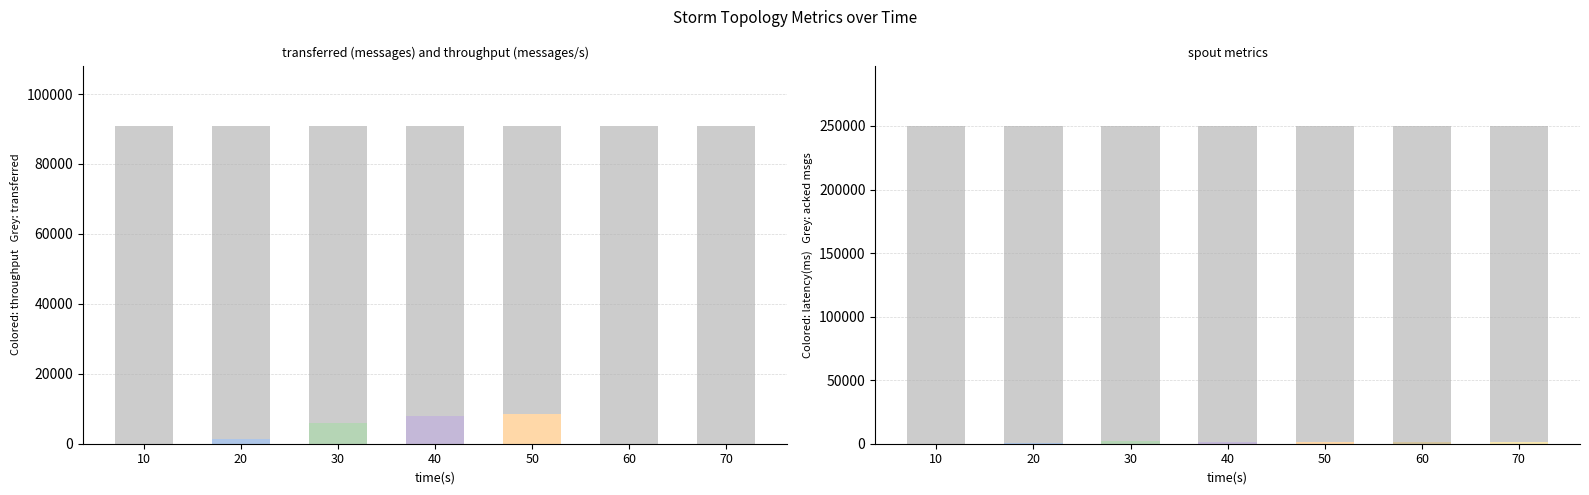

Is the value of transferred (messages) [noise ceiling] at 70 greater than the value of spout_avg_complete_latency(ms) at 60?

Yes